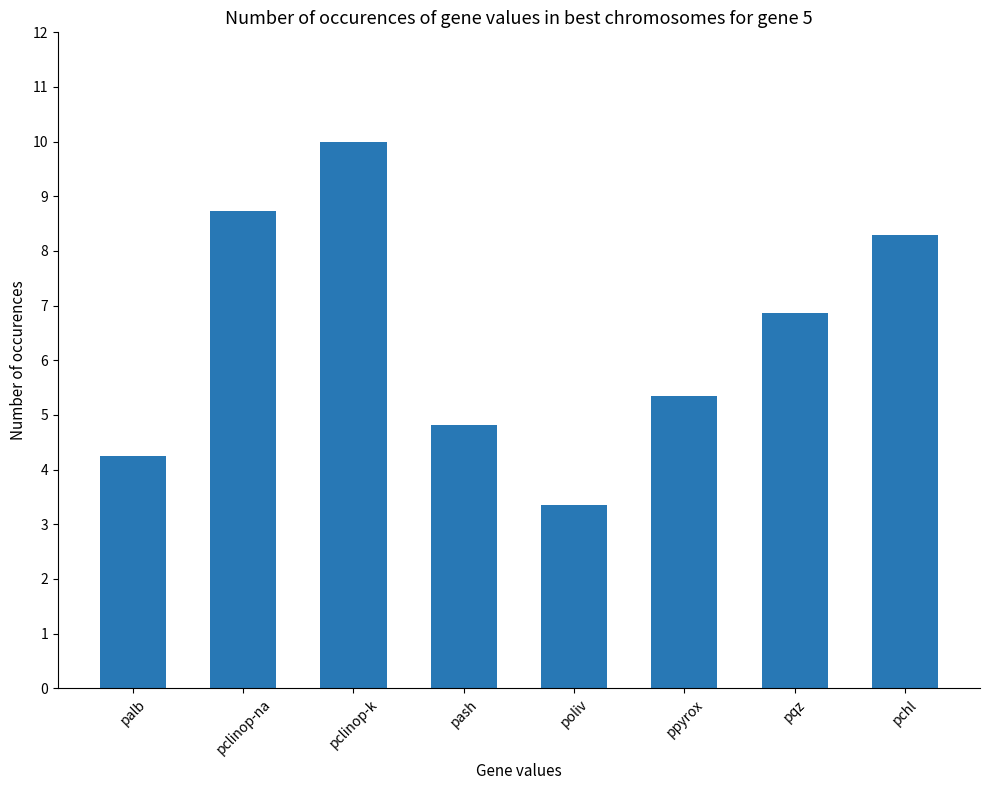

What is the value of the 4th bar from the left?

4.8